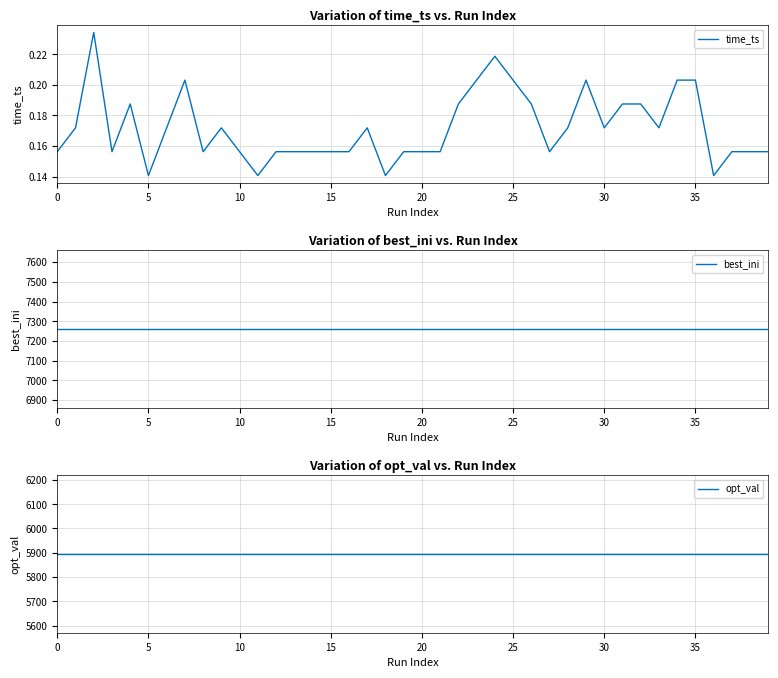

Is the value of best_ini at 34 greater than the value of time_ts at 34?

Yes